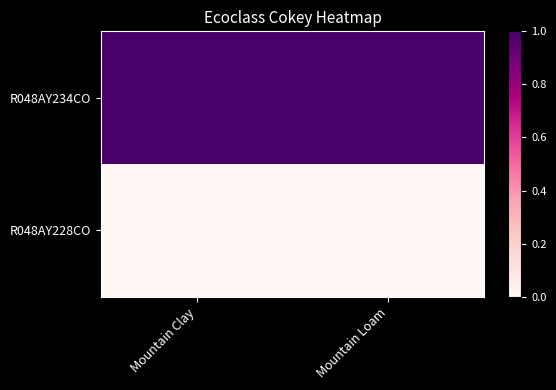

Which series has the largest total across all categories?

R048AY234CO